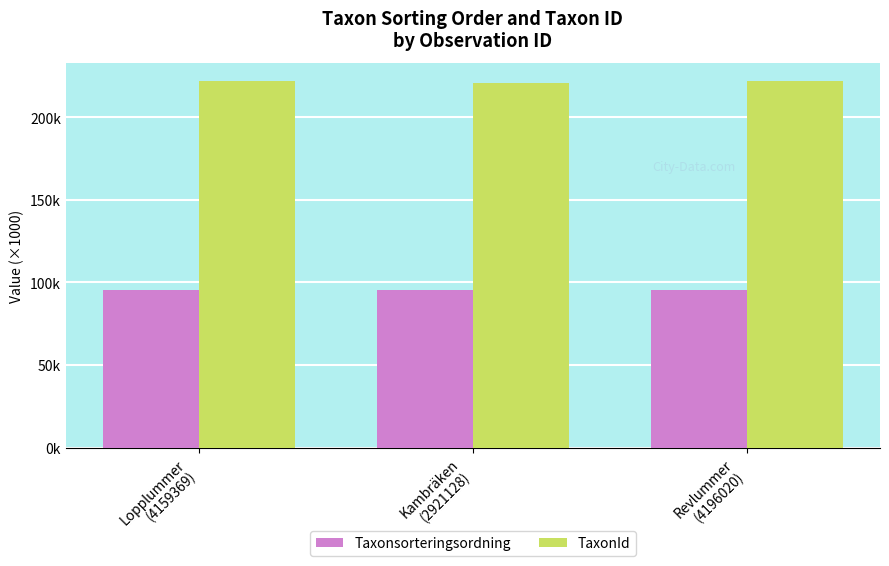

Between Lopplummer
(4159369) and Kambräken
(2921128), which series saw the biggest shift?

TaxonId